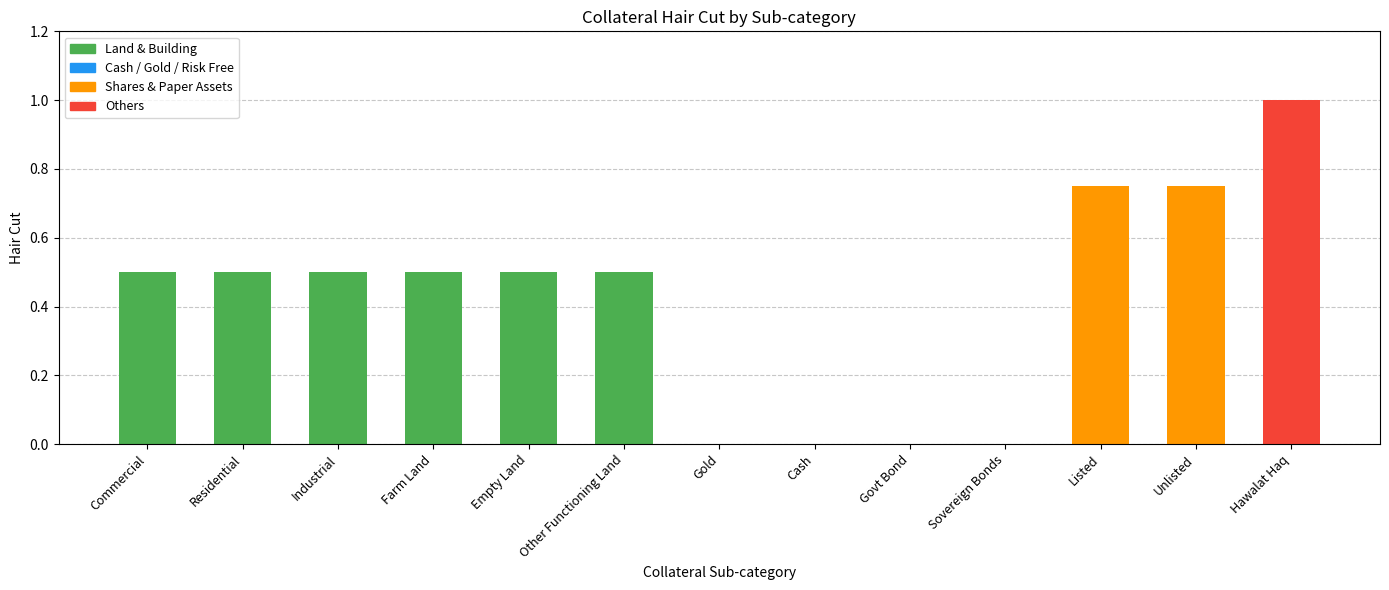

The chart shows a value of 0.8 at Farm Land. True or false?

False